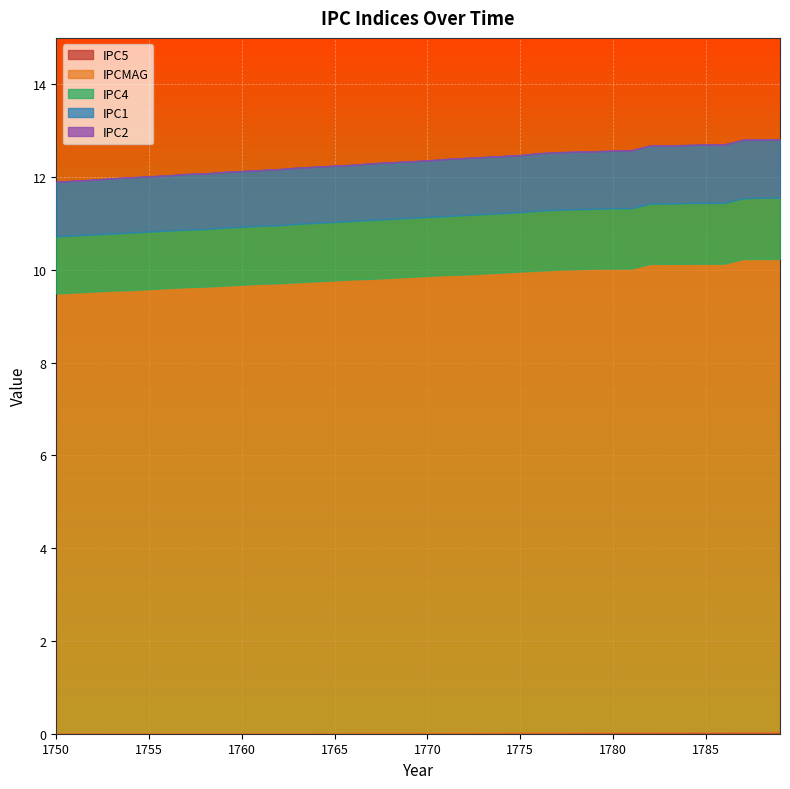

True or false: IPC1 has more than 1 points higher than both neighbors.

False